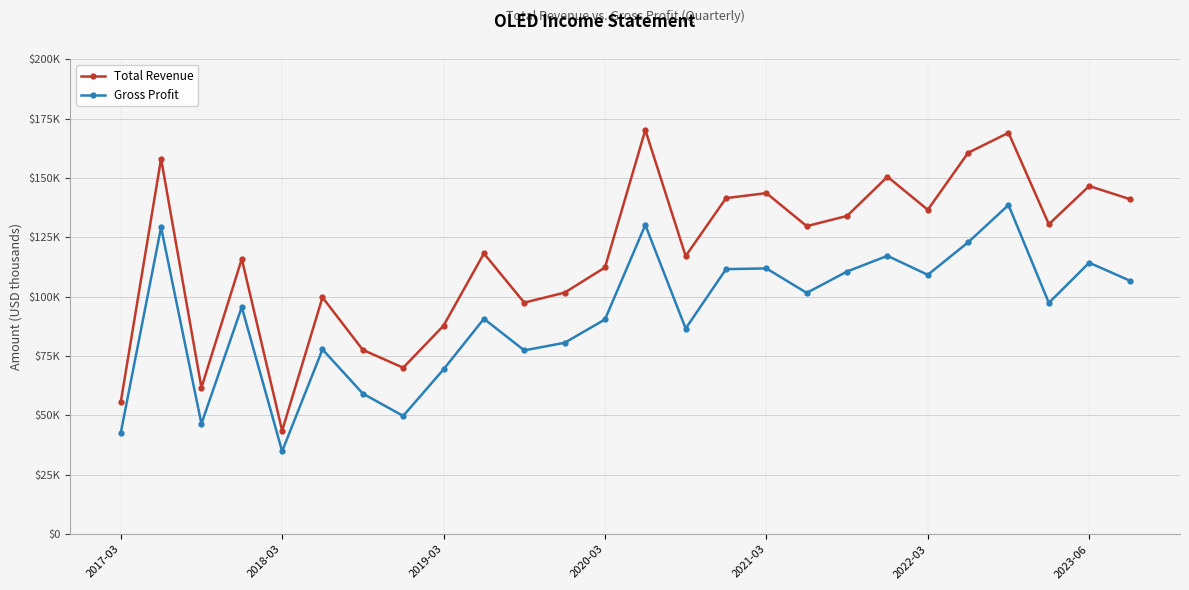

Rank the series by their average value, from lowest to highest.

Gross Profit, Total Revenue